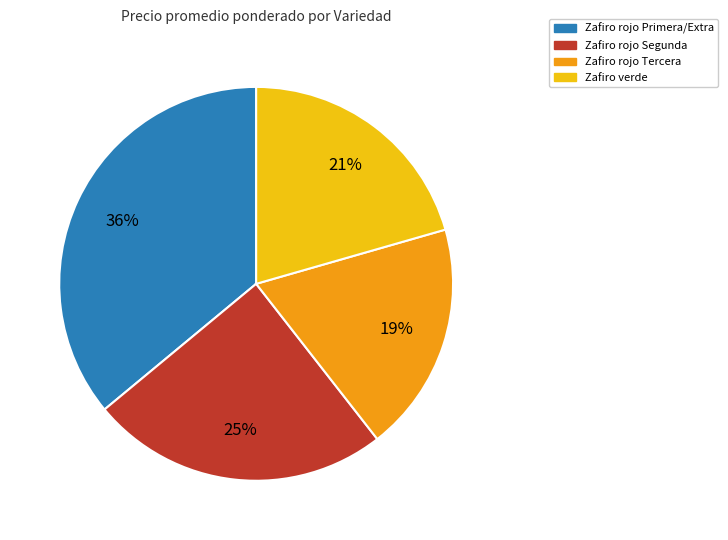

Is there a majority slice in this chart?

No